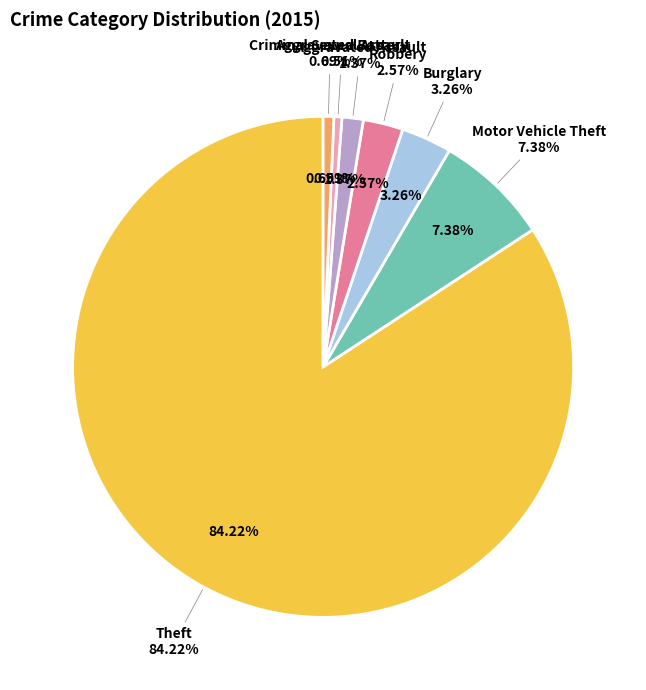

Is the sum of Burglary and Arson greater than half?

No